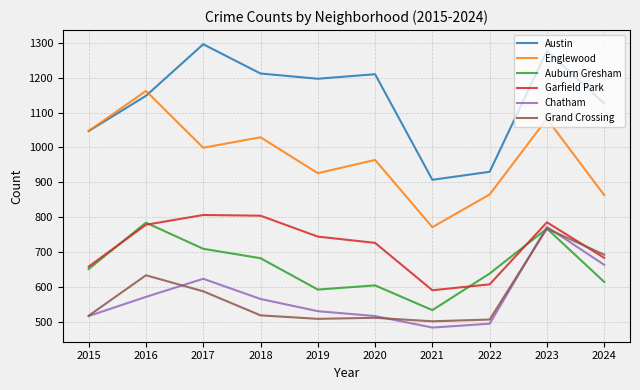

True or false: Englewood and Auburn Gresham cross at least once.

False